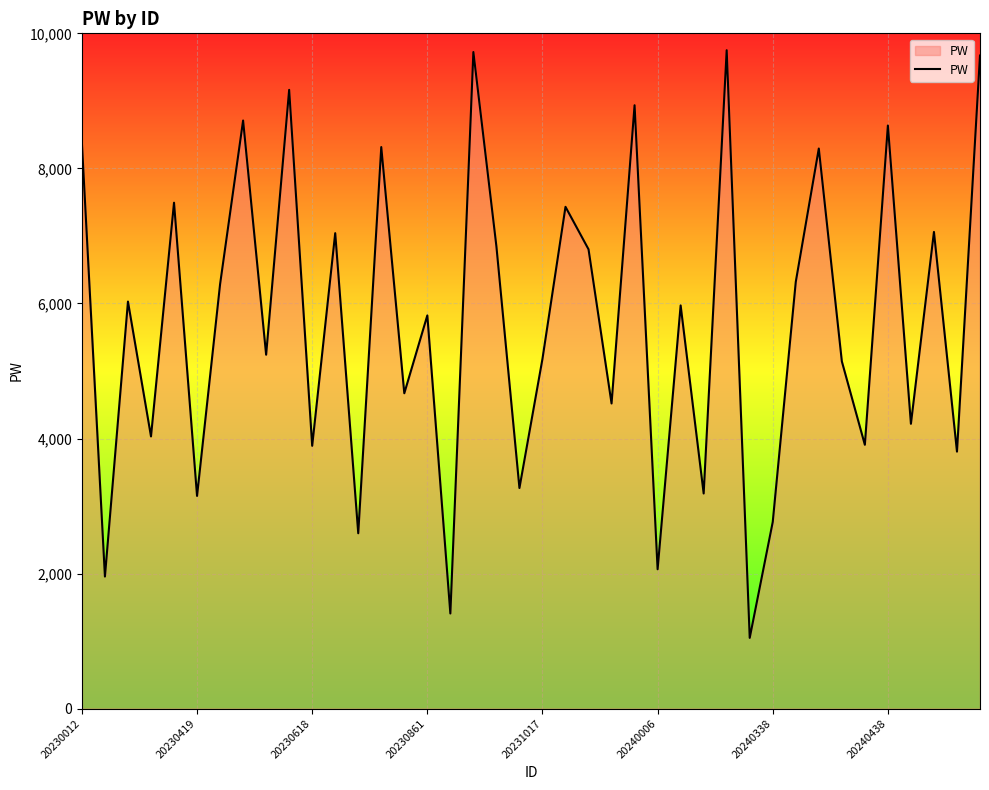

What is the minimum value shown in the chart?

1048